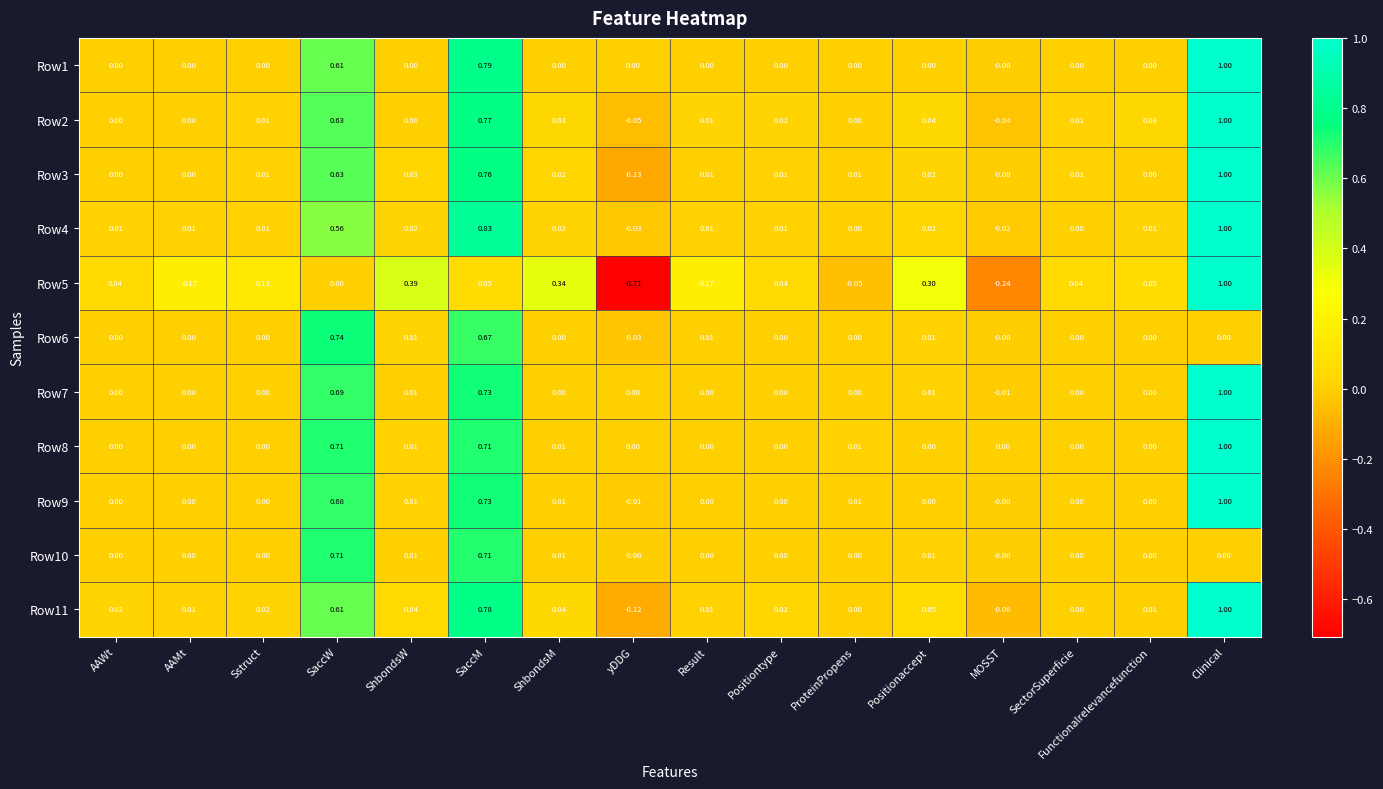

Where does the Row11 series first go above 0?

AAWt